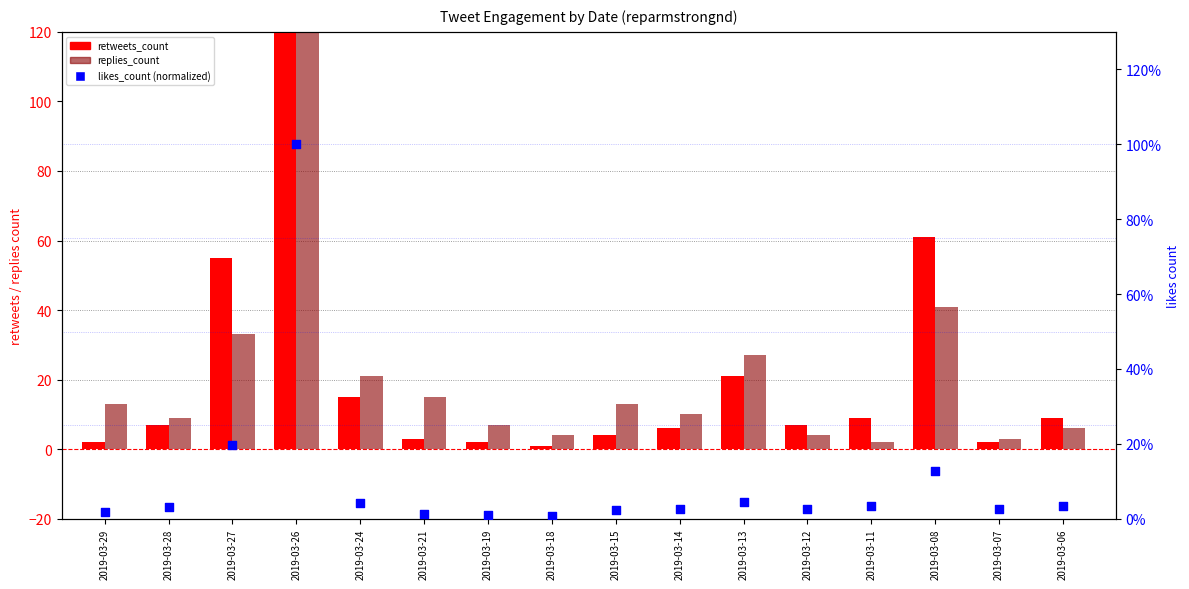

Which series contains the lowest Y value?

likes_count (norm)